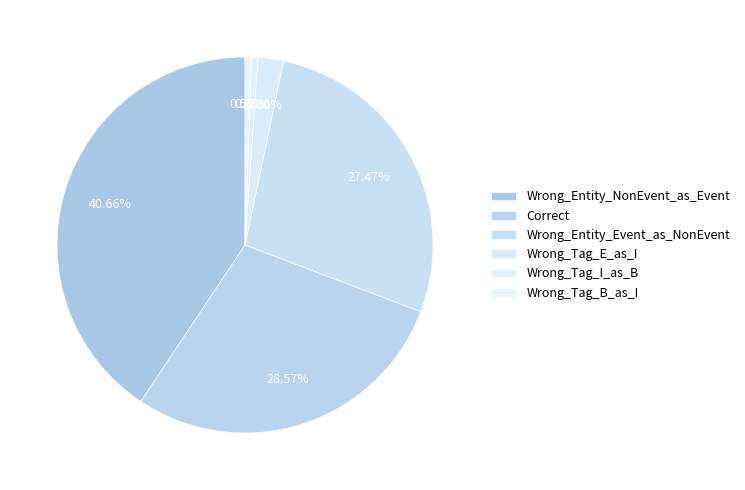

Is Wrong_Entity_Event_as_NonEvent the majority of the pie?

No